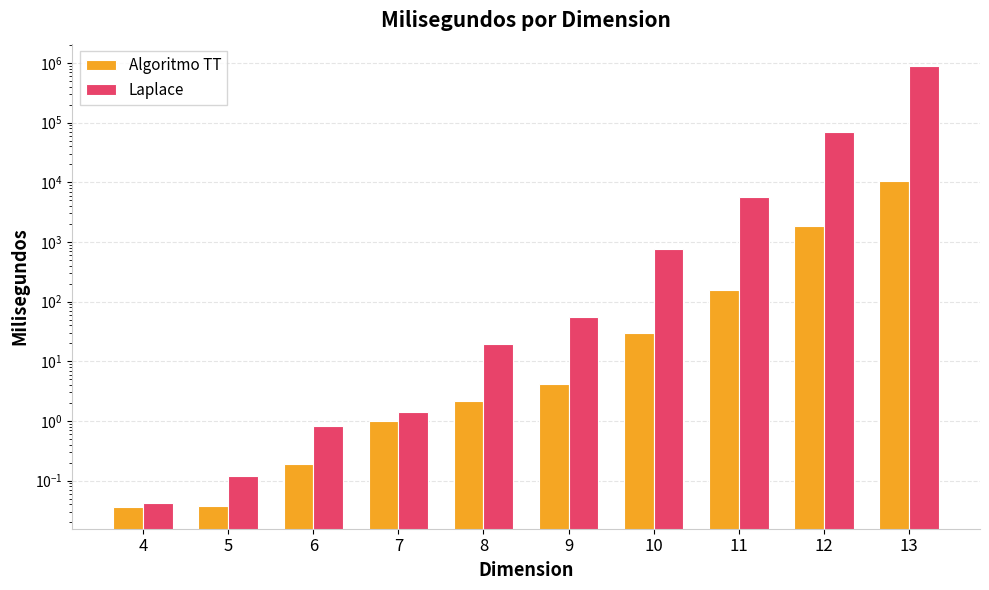

How many categories are shown in the chart?

10